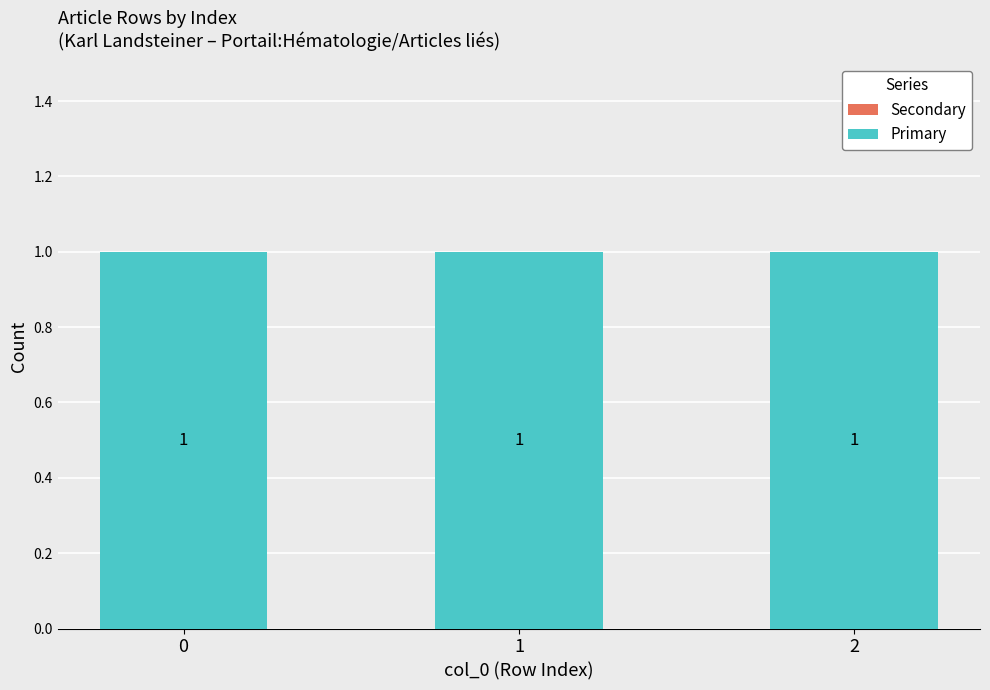

What is the minimum value for Primary?

1